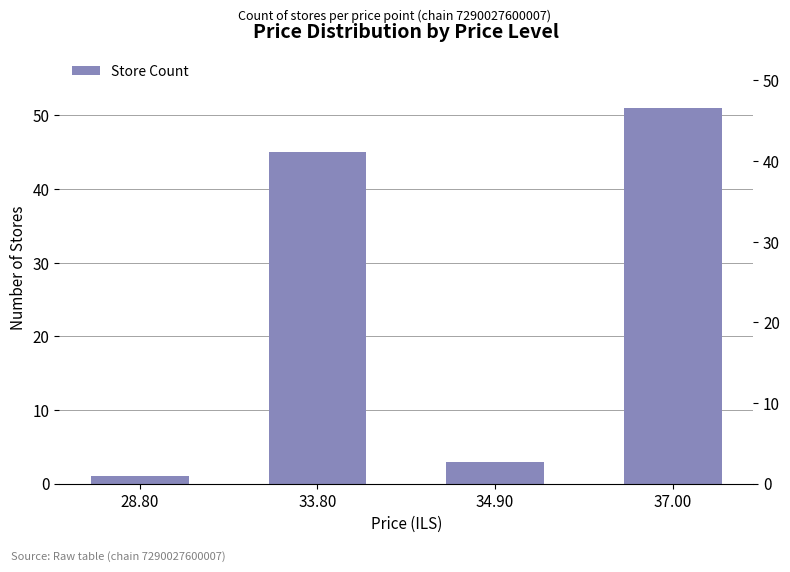

What position from the left is 37.00?

4